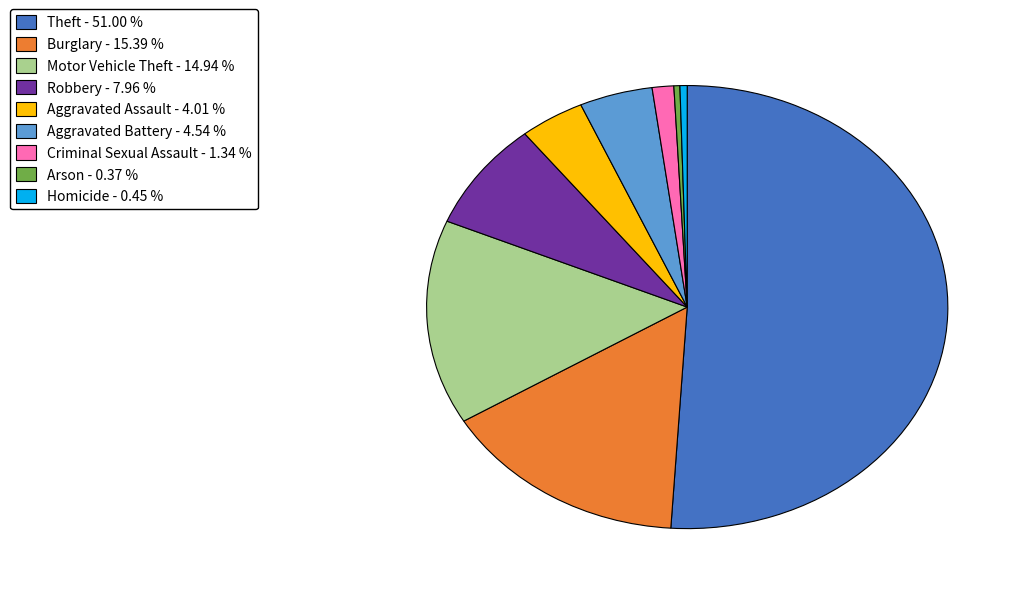

Between Criminal Sexual Assault and Aggravated Assault, which is larger?

Aggravated Assault